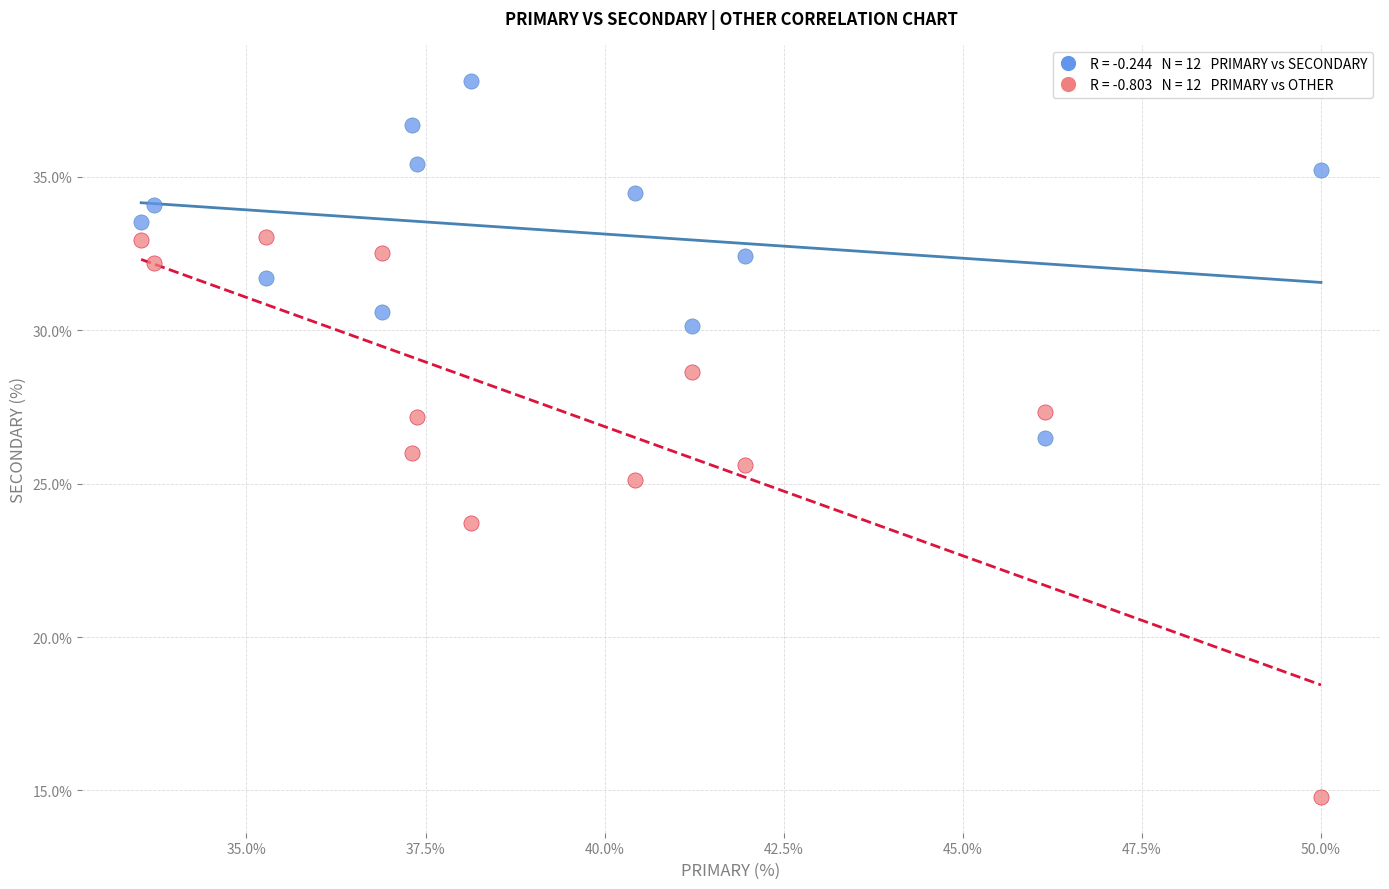

Across all data points, what is the range of Y values (max minus min)?

23.4